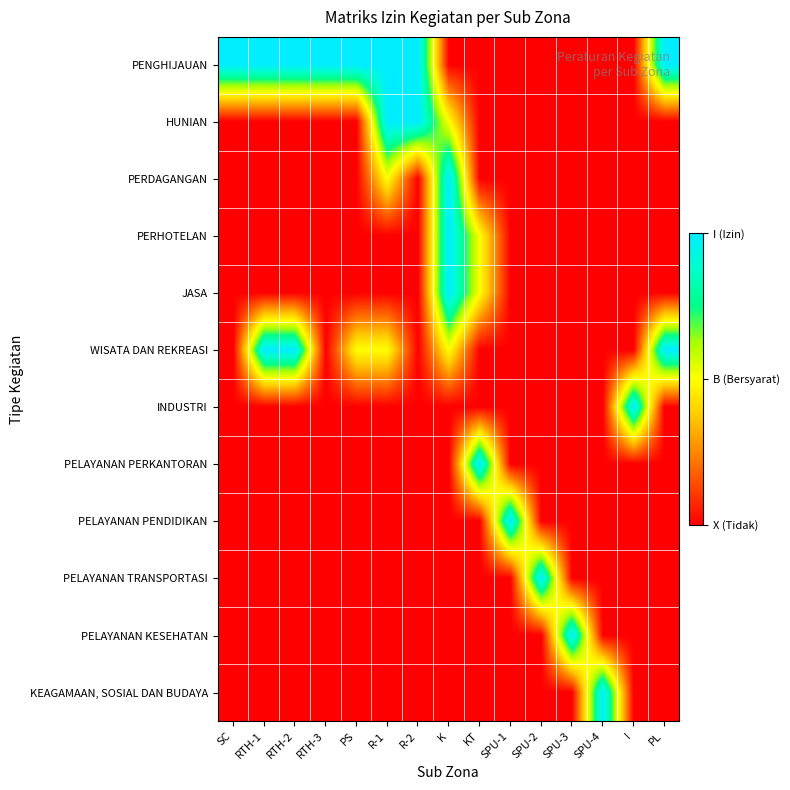

What is the total value across all series at I?

1.0